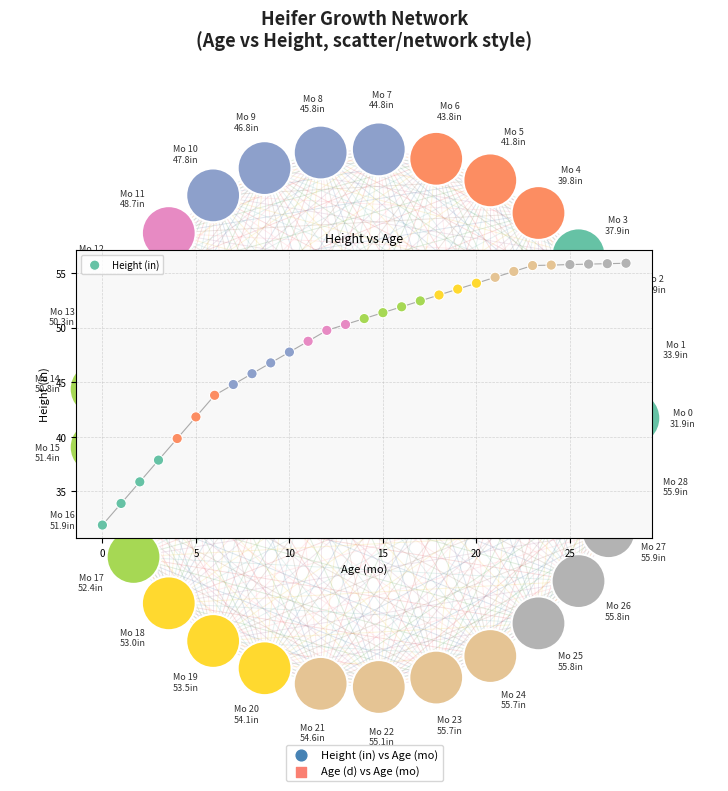

What Y value in the scatter plot is closest to 43?

43.8